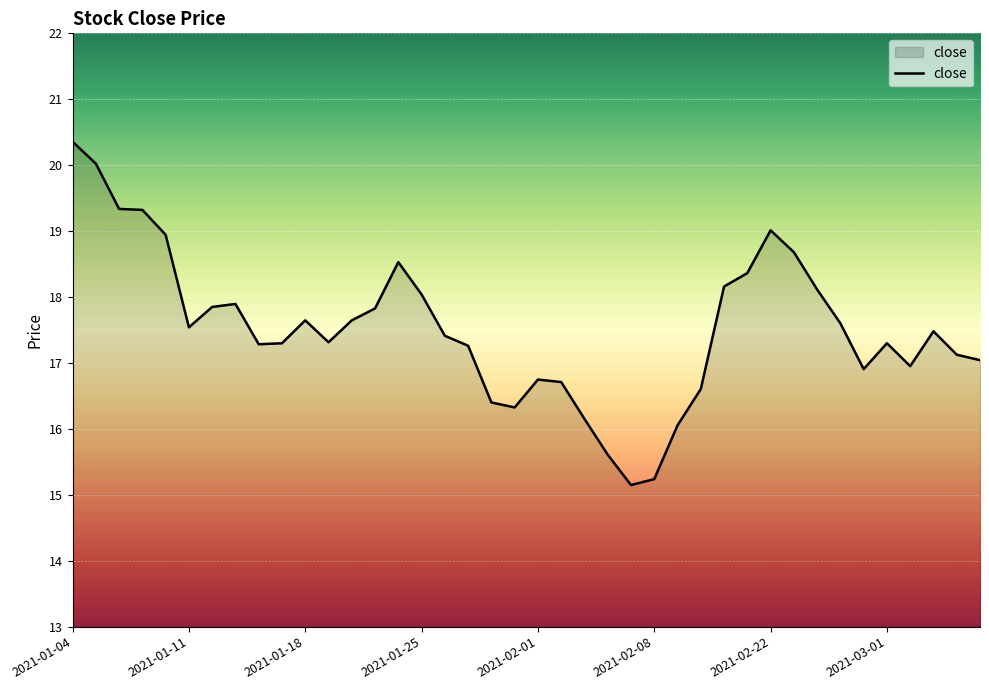

What is the greatest value displayed?

20.4